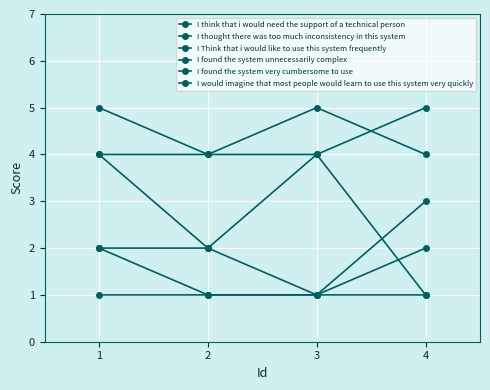

Rank the categories by I found the system very cumbersome to use value from highest to lowest.

1, 2, 3, 4